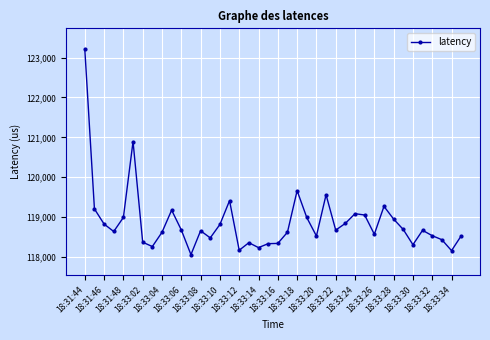

What is the difference between the maximum and minimum values?

5157